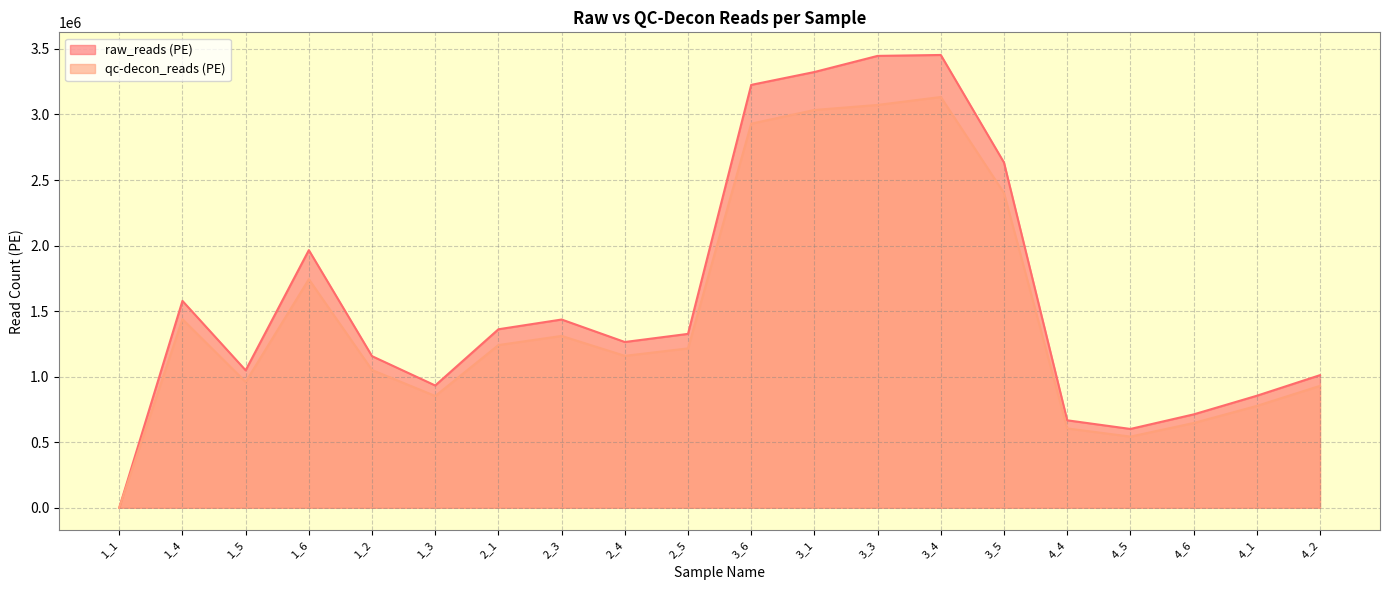

Which series has the largest range (max minus min)?

raw_reads (PE)